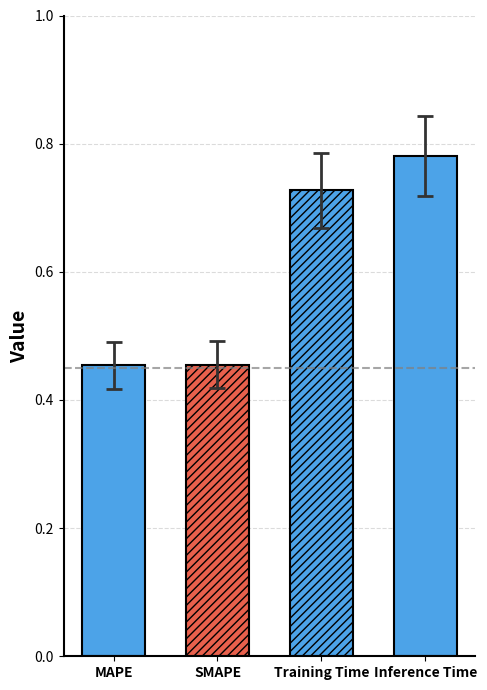

What is the sum of all values?

2.4